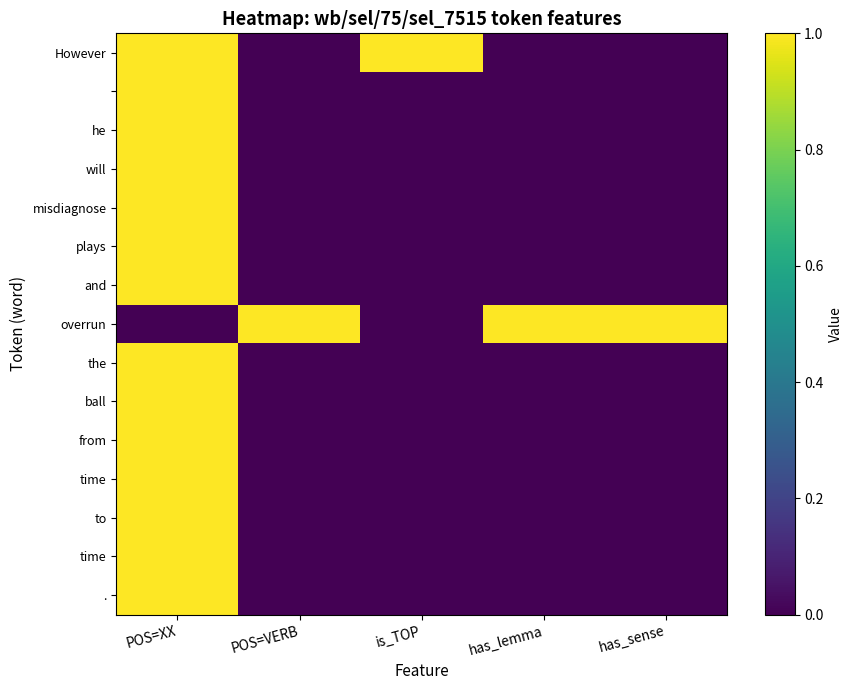

What is the difference between the highest and lowest values at POS=XX?

1